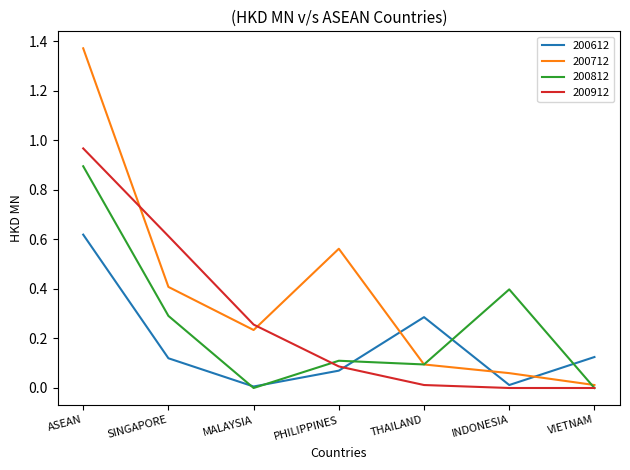

Count the number of categories in the chart.

7